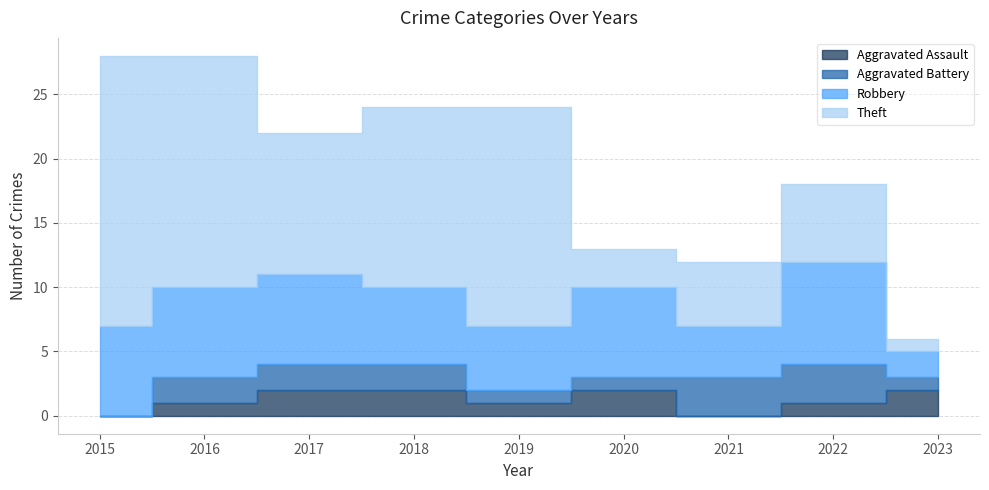

At which label is Aggravated Battery closest to 1?

2019